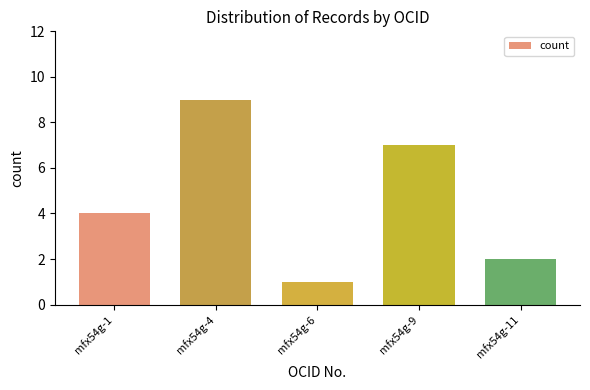

At which category does the chart reach its peak across all series?

mfx54g-4